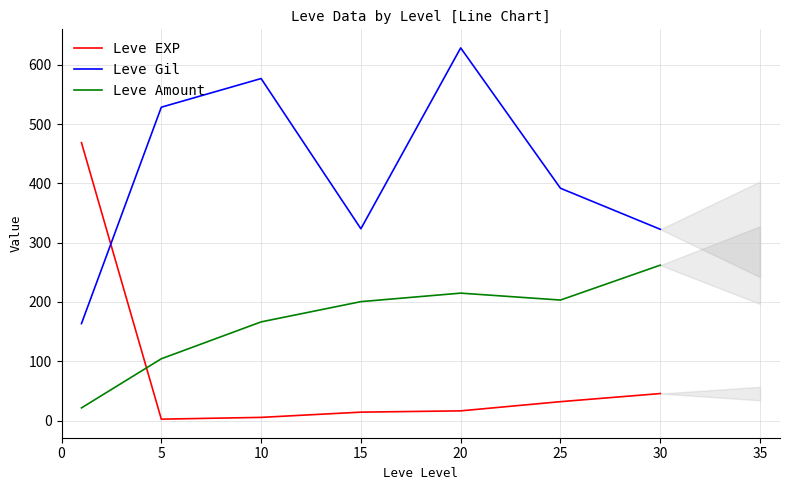

The Leve Amount series shows 52.1 at 15. True or false?

False